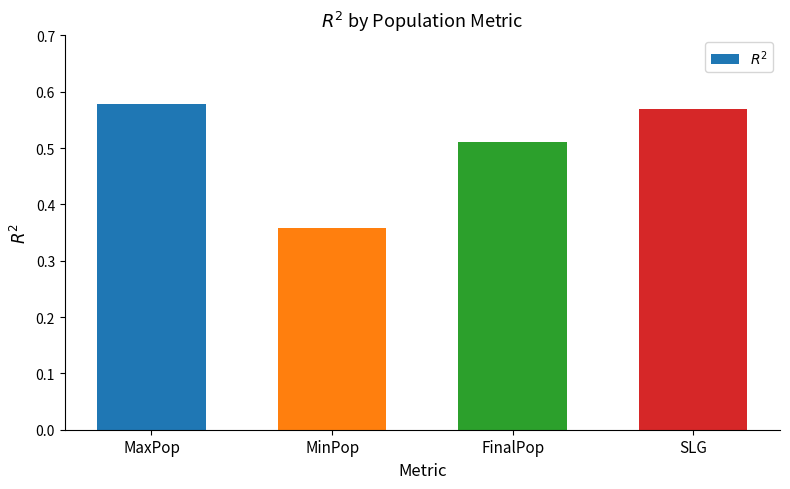

Rank the categories by value from lowest to highest.

MinPop, FinalPop, SLG, MaxPop